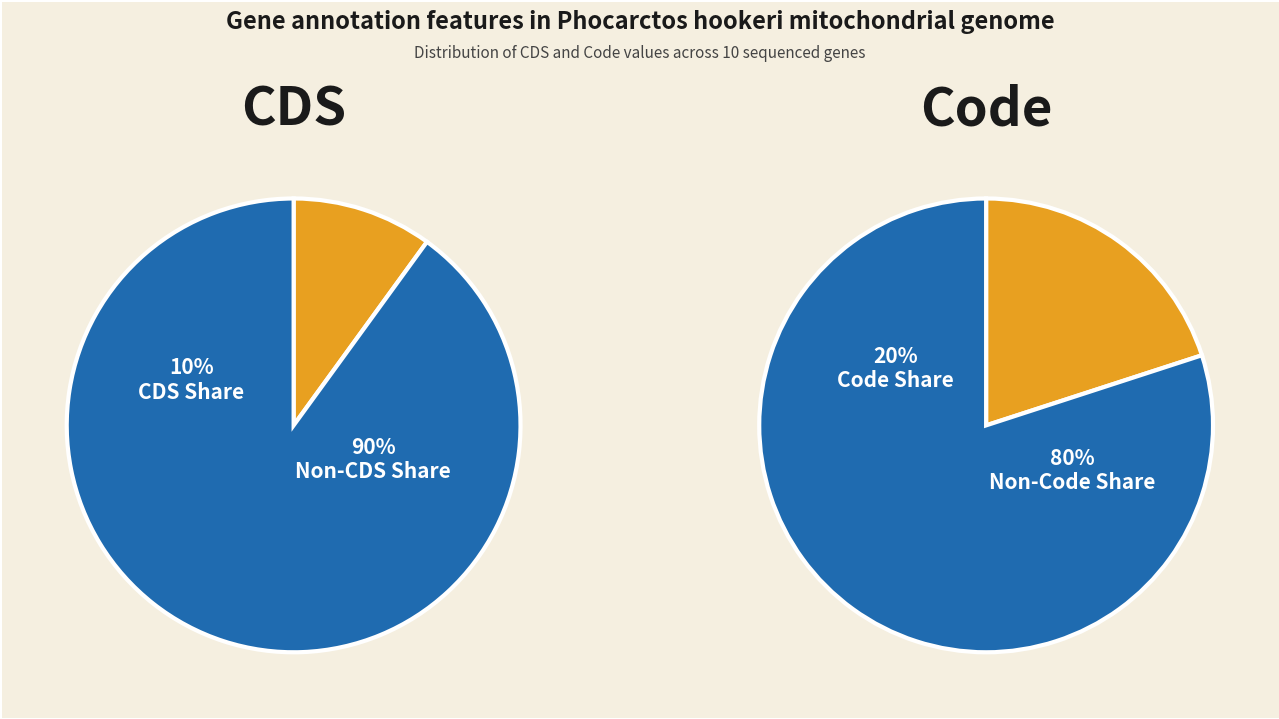

Does YP_778726.1 account for over 50% of the chart?

No